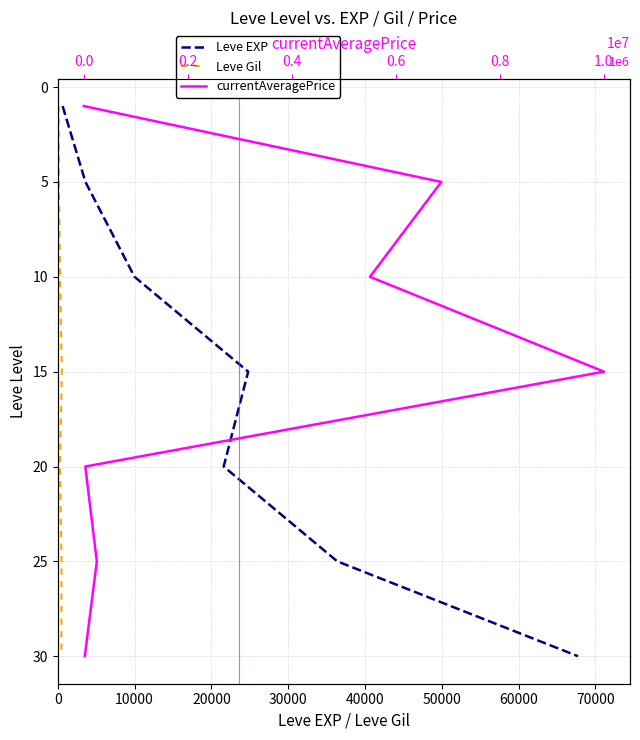

What is the minimum value shown in the chart?

1